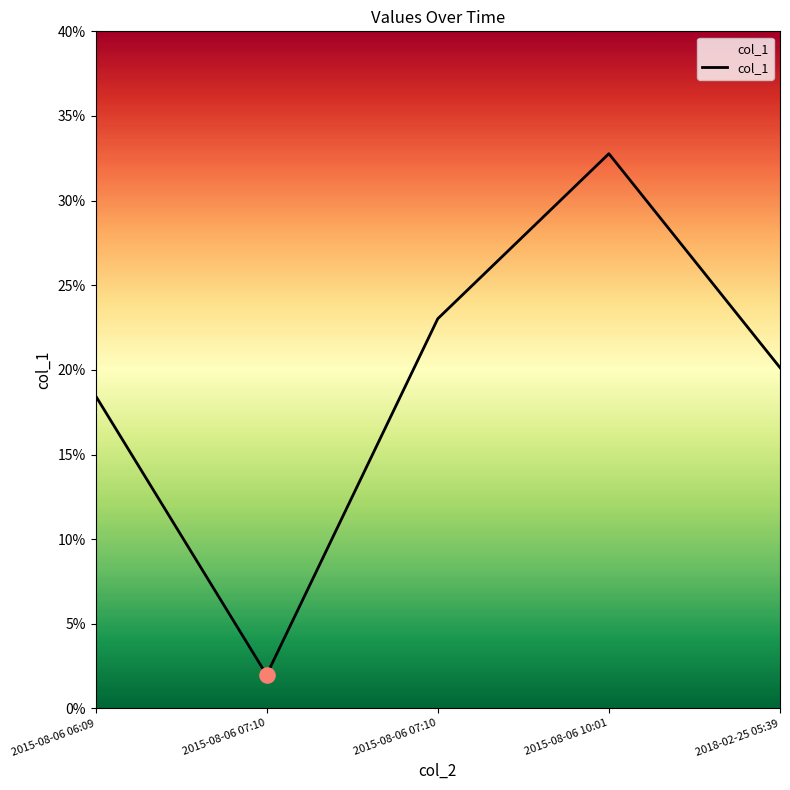

Between 2015-08-06 06:09 and 2015-08-06 10:01, which is larger?

2015-08-06 10:01